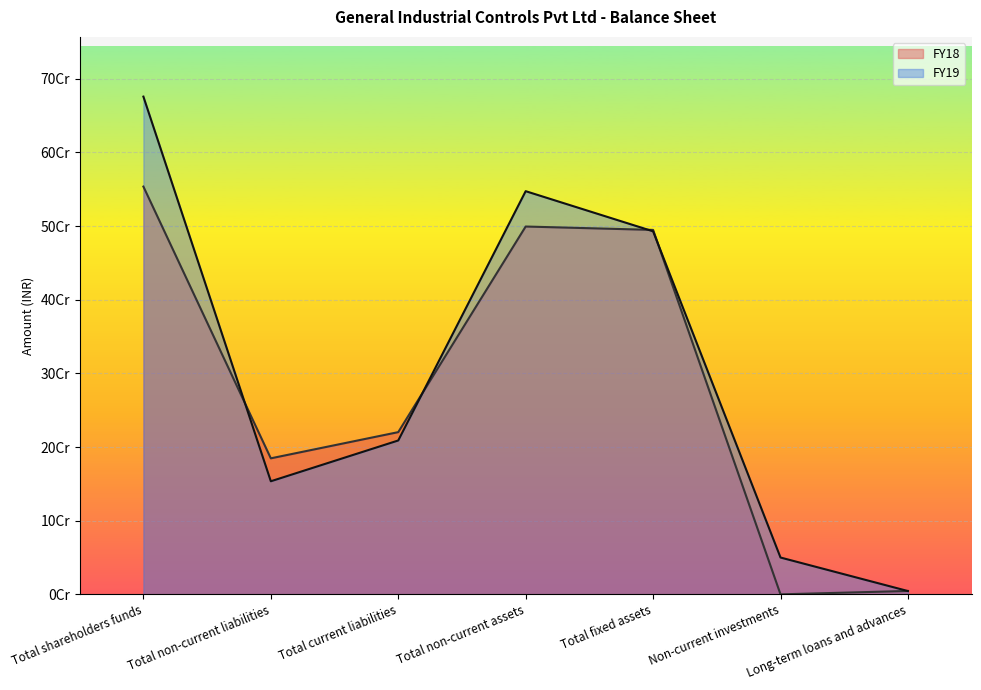

Reading left to right, what are all the values shown in this chart?

FY19: 675711314	153528671	208893656	547345686	492849308	50000000	4496378
FY18: 553585560	184660987	220221195	499352817	494756878	0	4595939